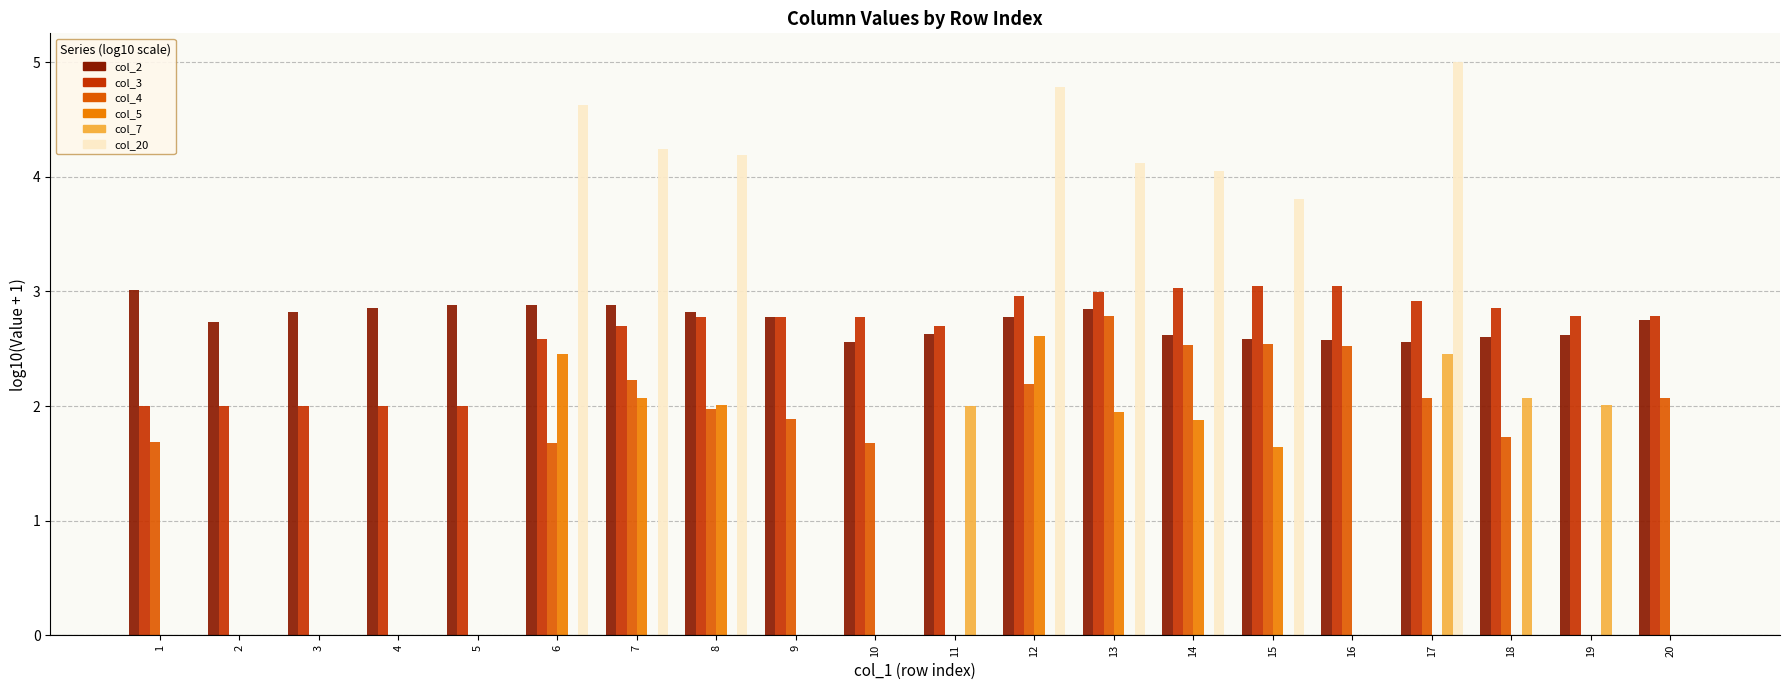

Count the number of data series in this chart.

6